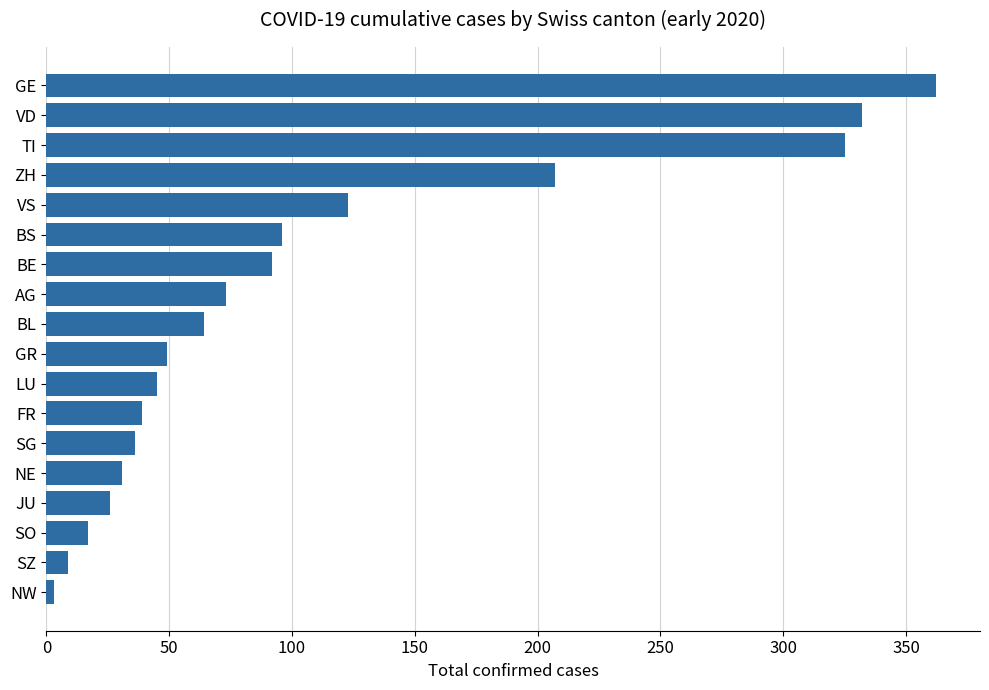

Between JU and SG, which is larger?

SG